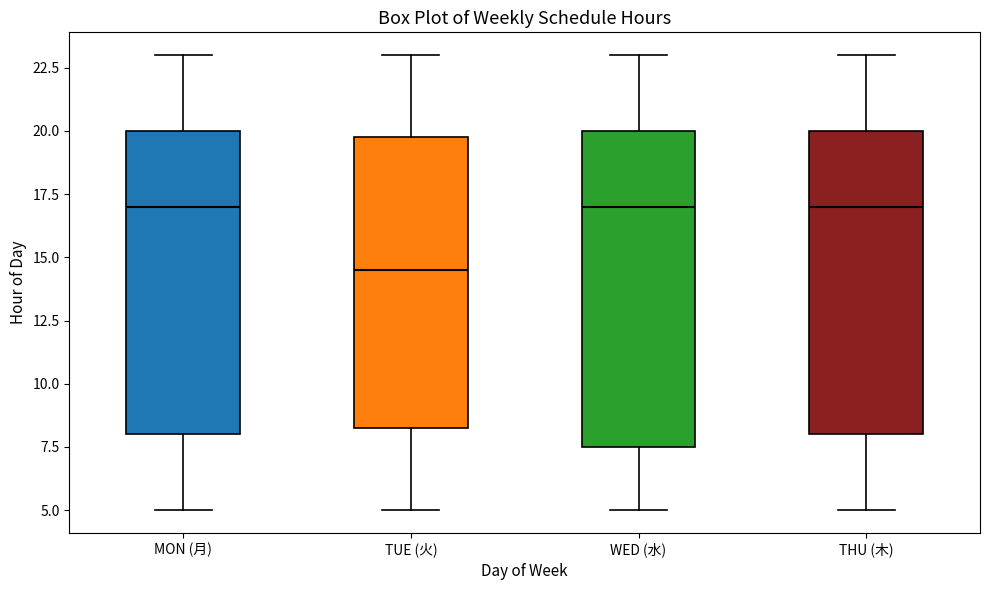

Which box's median line is the lowest?

TUE (火)